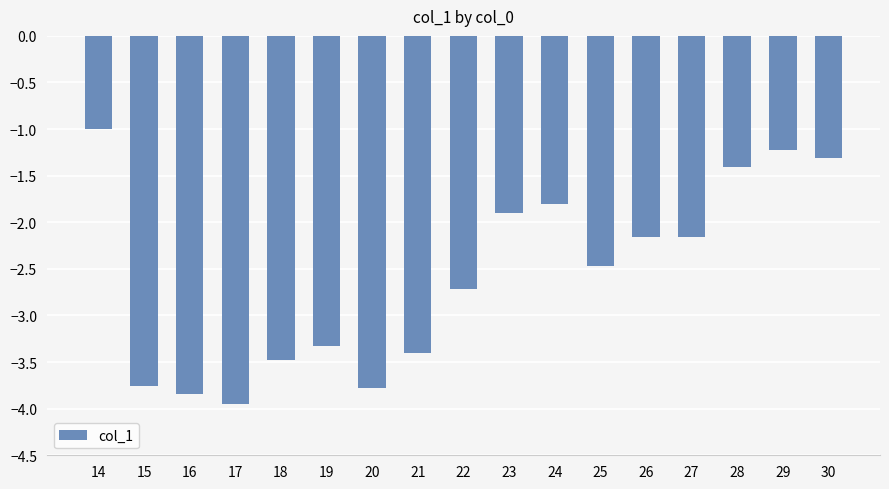

What is the value of the 12th bar from the left?

-2.5